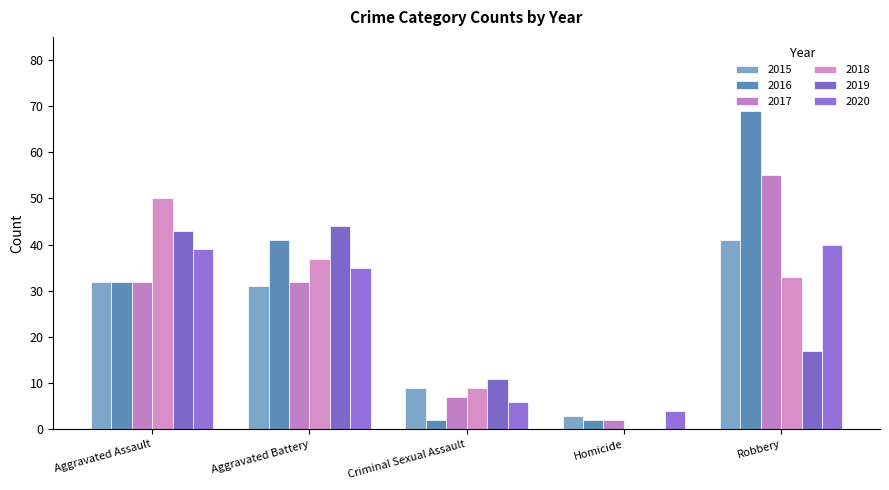

The 2016 series shows 20 at Robbery. True or false?

False